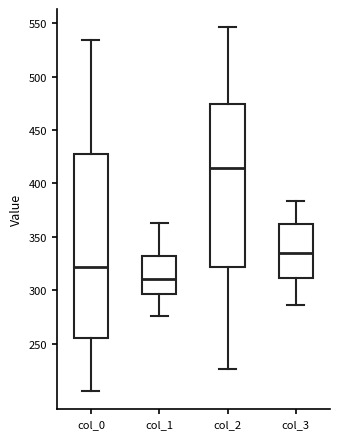

Reading left to right, transcribe this box plot: for each box, give where its median line is, the range the box spans, and where its two whiskers end, as read against the y-axis. The values are not printed on the chart, so give them approximately, as read against the axis.

col_0: median 320, box 255 to 430, whiskers 205 to 535
col_1: median 310, box 295 to 330, whiskers 275 to 365
col_2: median 415, box 320 to 475, whiskers 225 to 545
col_3: median 335, box 310 to 360, whiskers 285 to 385